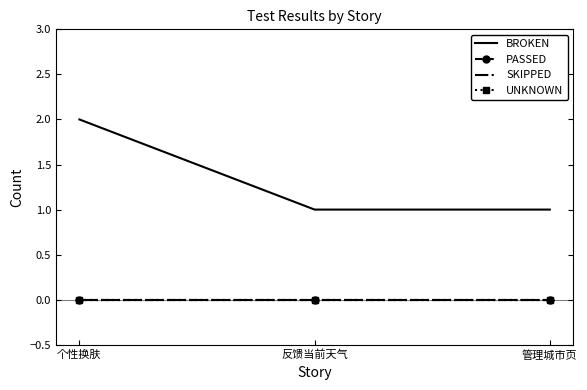

At which category is the sum across all series the highest?

个性换肤